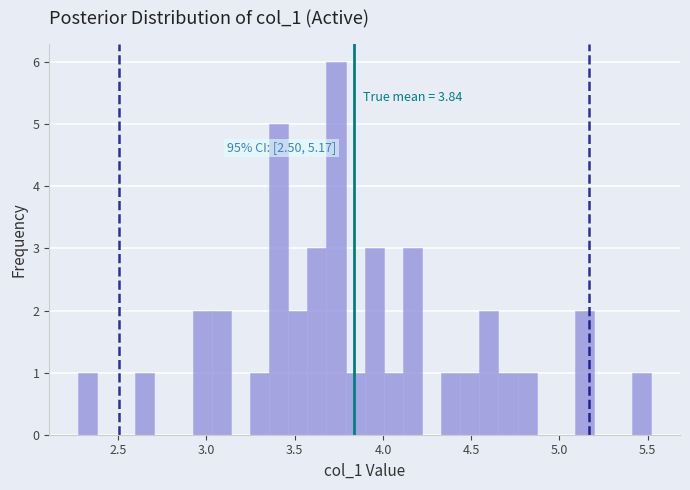

Read against the x-axis, roughly where is the centre of the tallest bar?

3.75